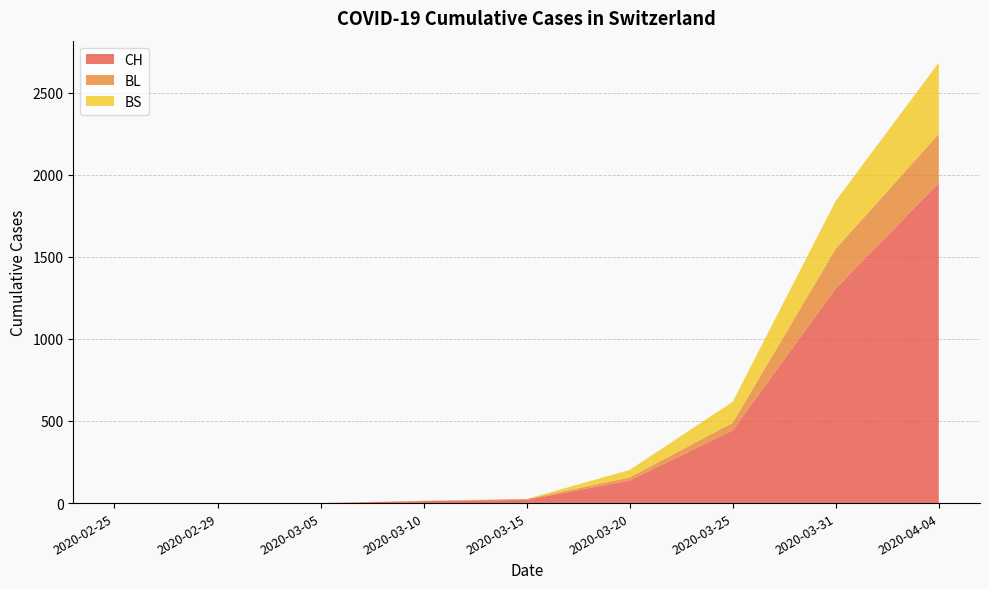

Reading left to right, what are all the values shown in this chart?

CH: 0	0	0	12	20	138	443	1307	1950
BL: 0	0	0	2	5	18	46	242	298
BS: 0	0	0	0	0	46	128	292	434